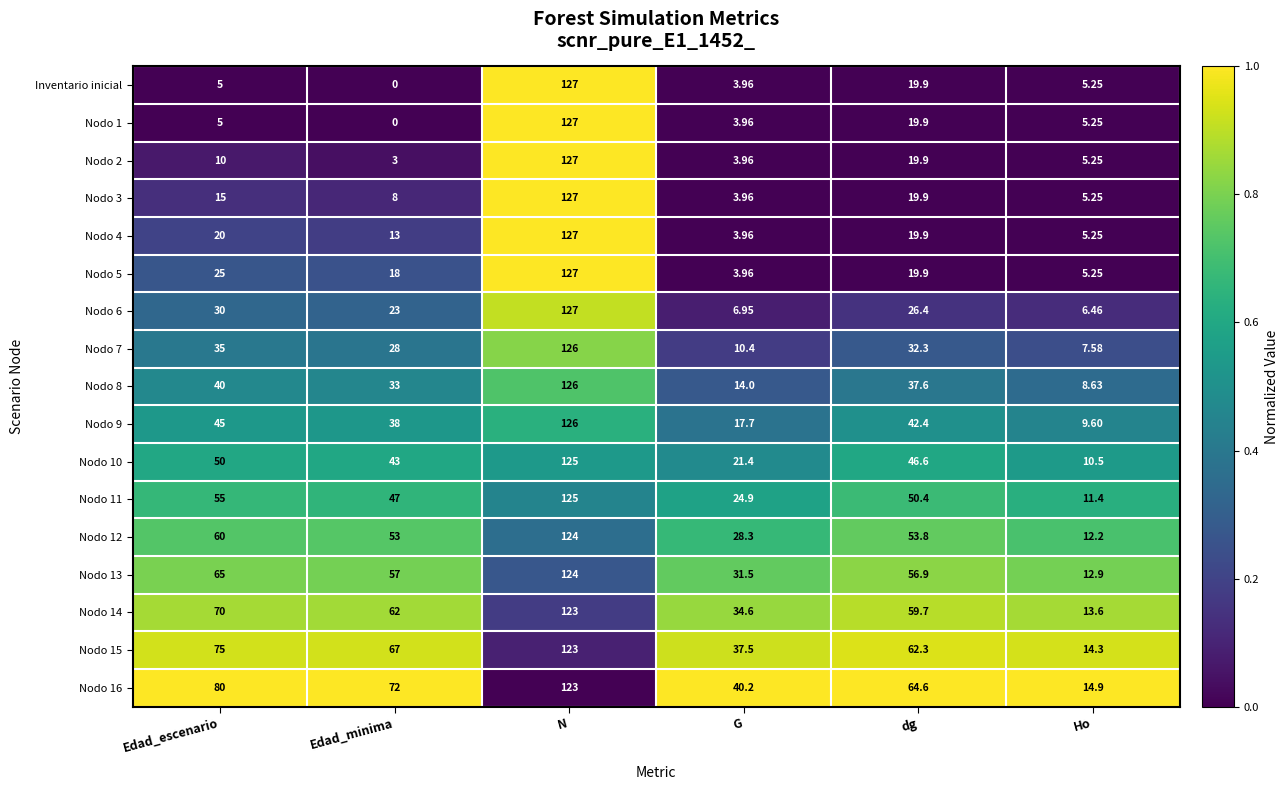

Which category has the highest value in the Nodo 13 series?

N